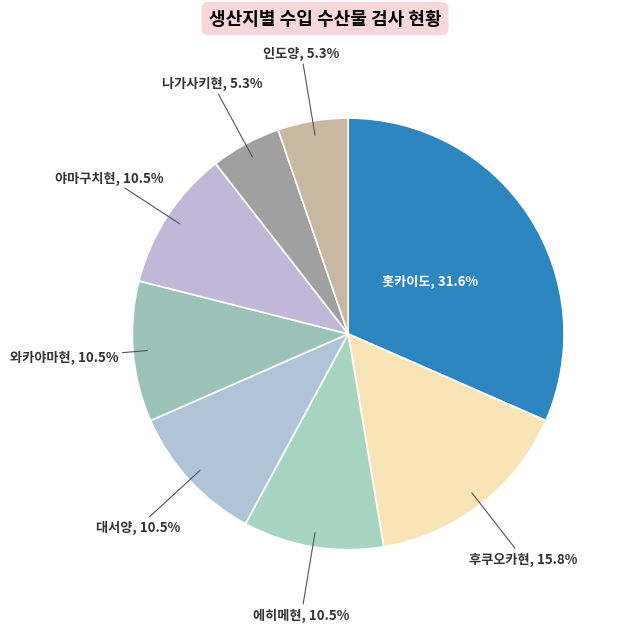

How many segments does this pie chart have?

8